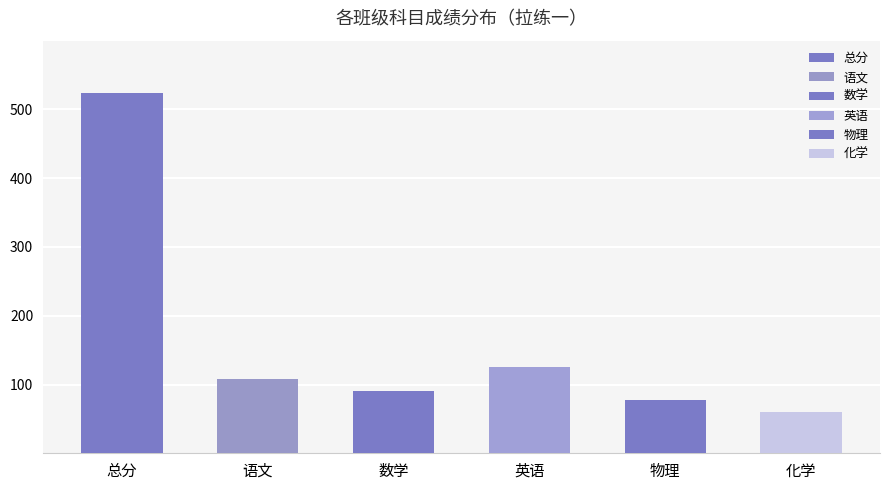

How many series are shown in this chart?

6